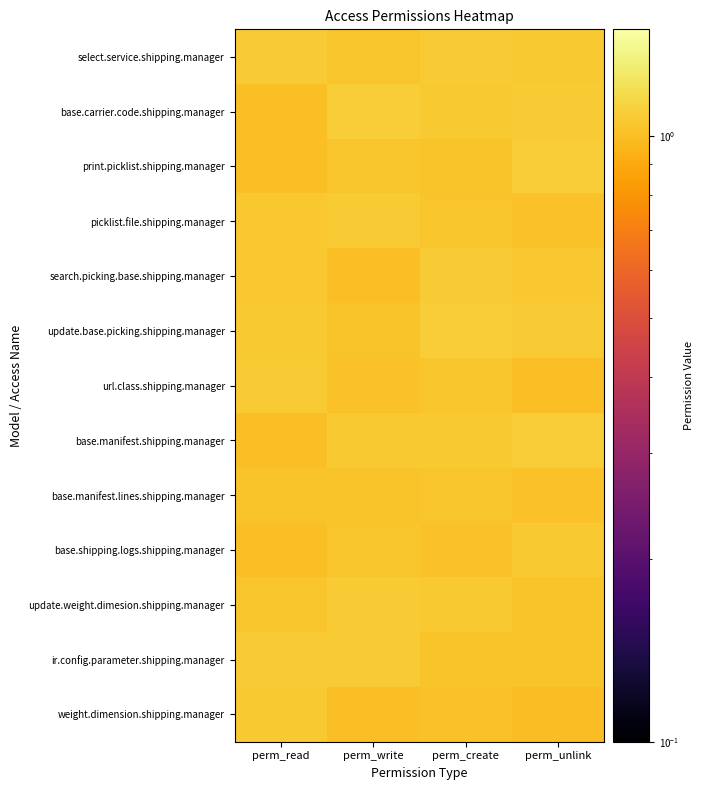

What is the total value across all series at perm_write?

13.6